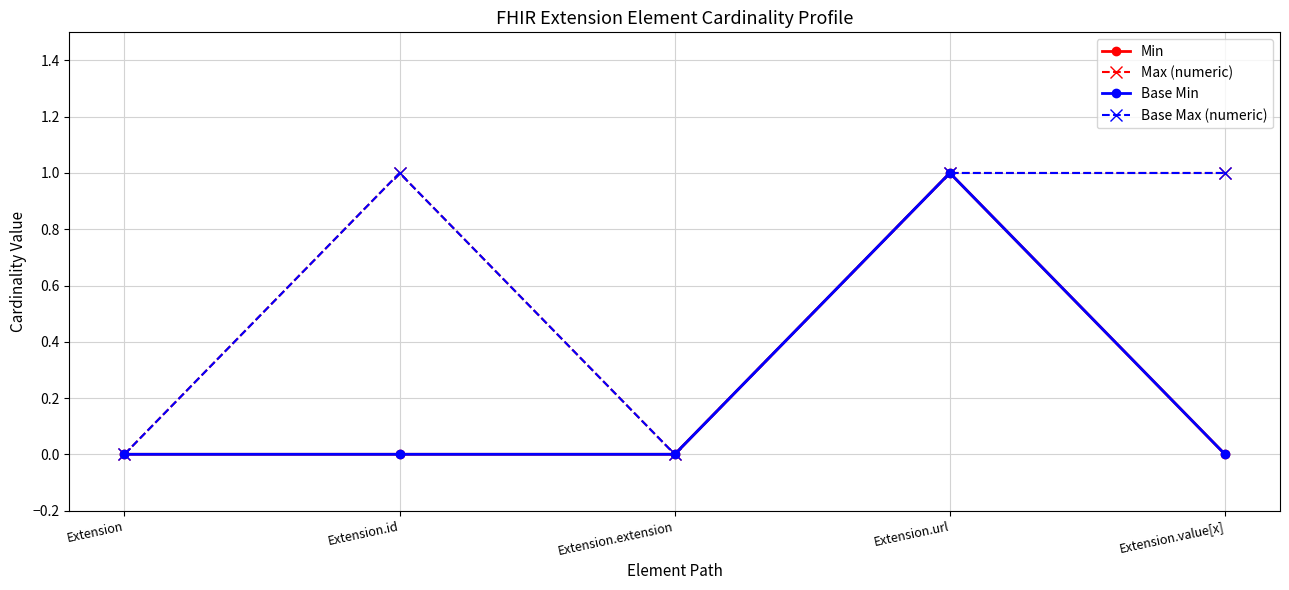

True or false: Base Max (numeric) and Max (numeric) cross at least once.

False